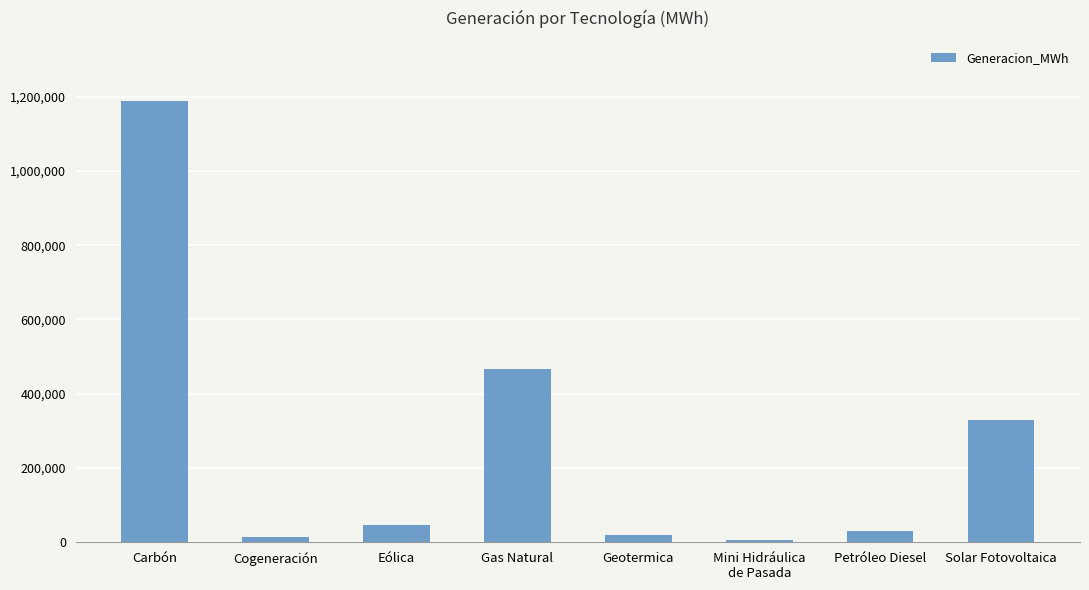

What is the sum of all values?

2102423.8